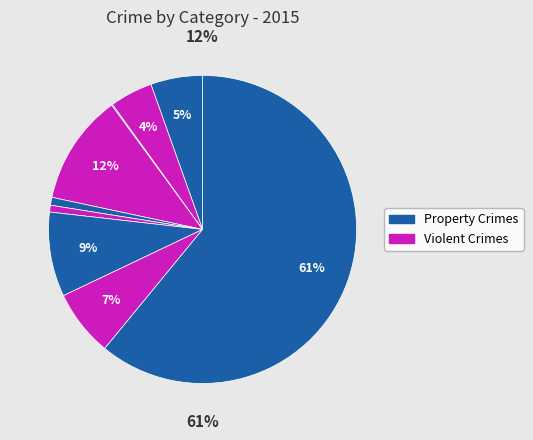

True or false: Criminal Sexual Assault accounts for 11% of the total.

False